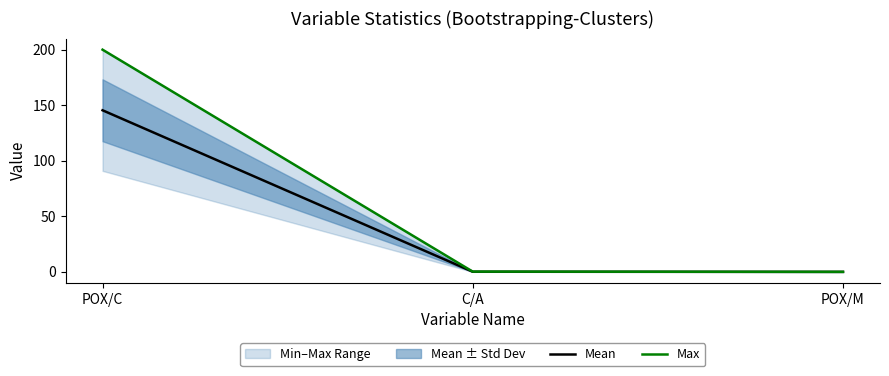

The Mean series shows 0.2 at C/A. True or false?

False